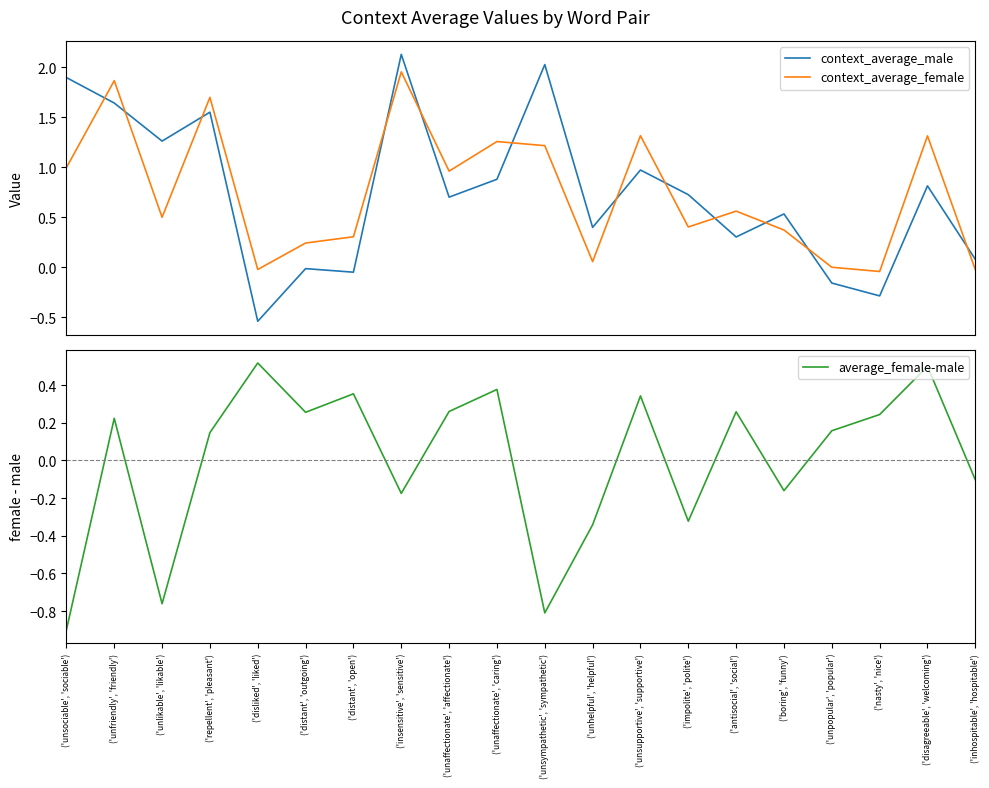

How many times do context_average_male and context_average_female cross each other?

12